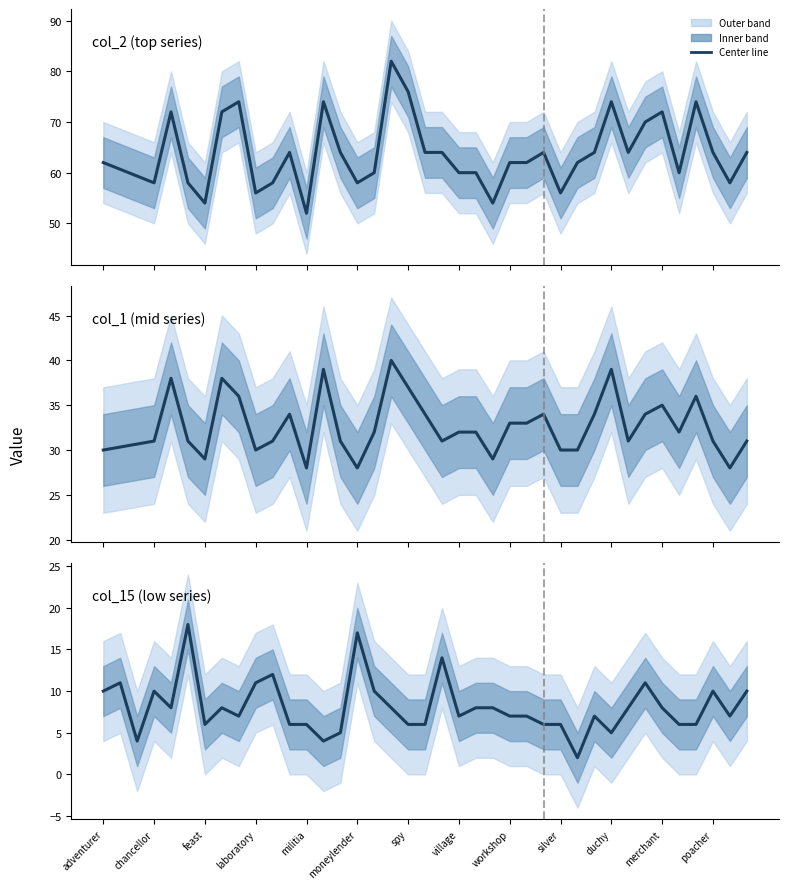

List the series in order of their overall mean, highest first.

col_2 (top series), col_1 (mid series), col_15 (low series)